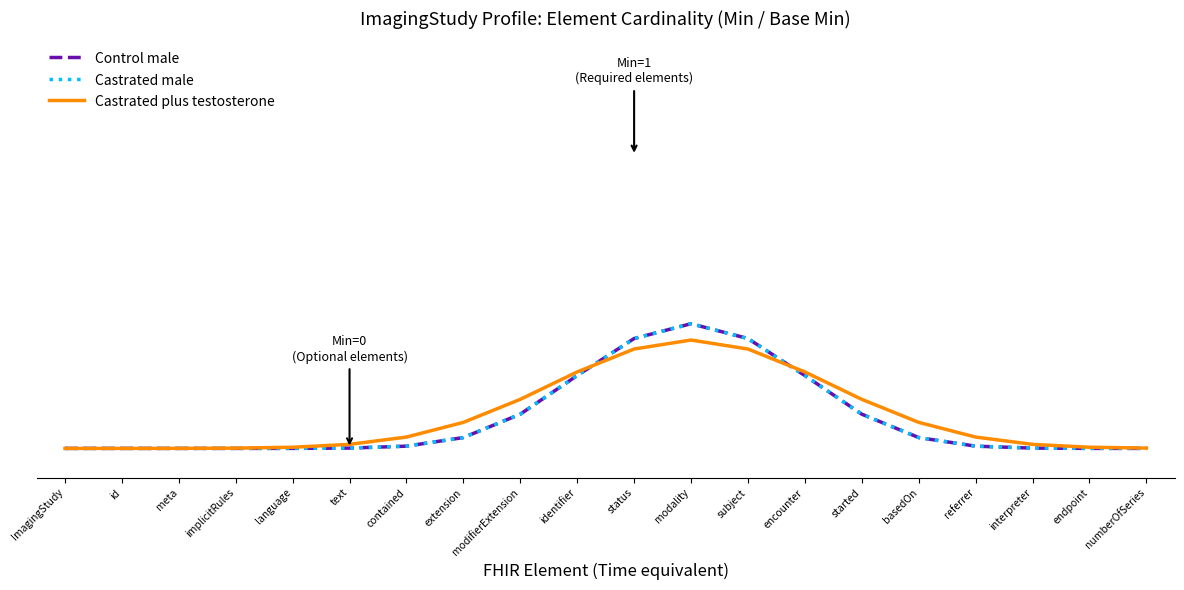

Does the chart display data point markers on the line(s)?

No